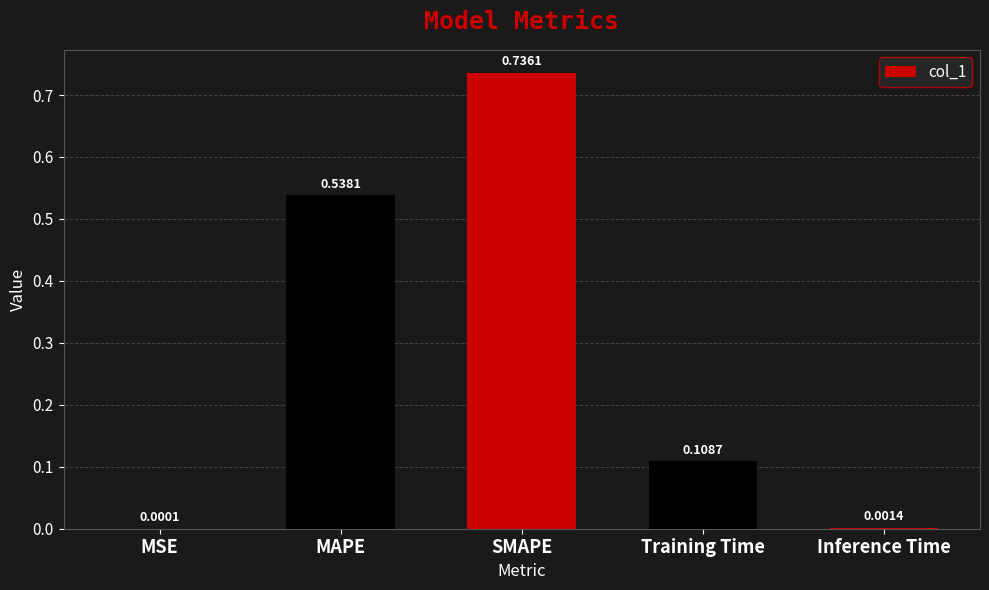

At which label is the value closest to 0?

MSE